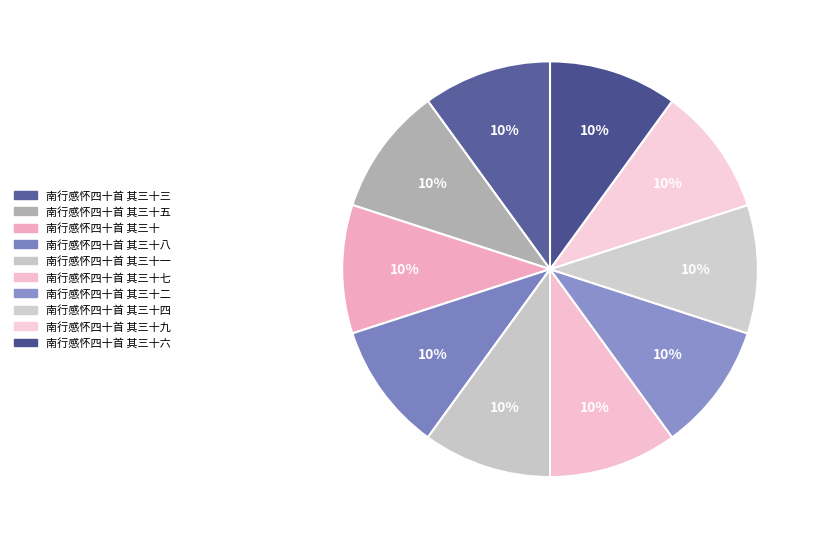

What is the smallest slice in the pie chart?

南行感怀四十首 其三十